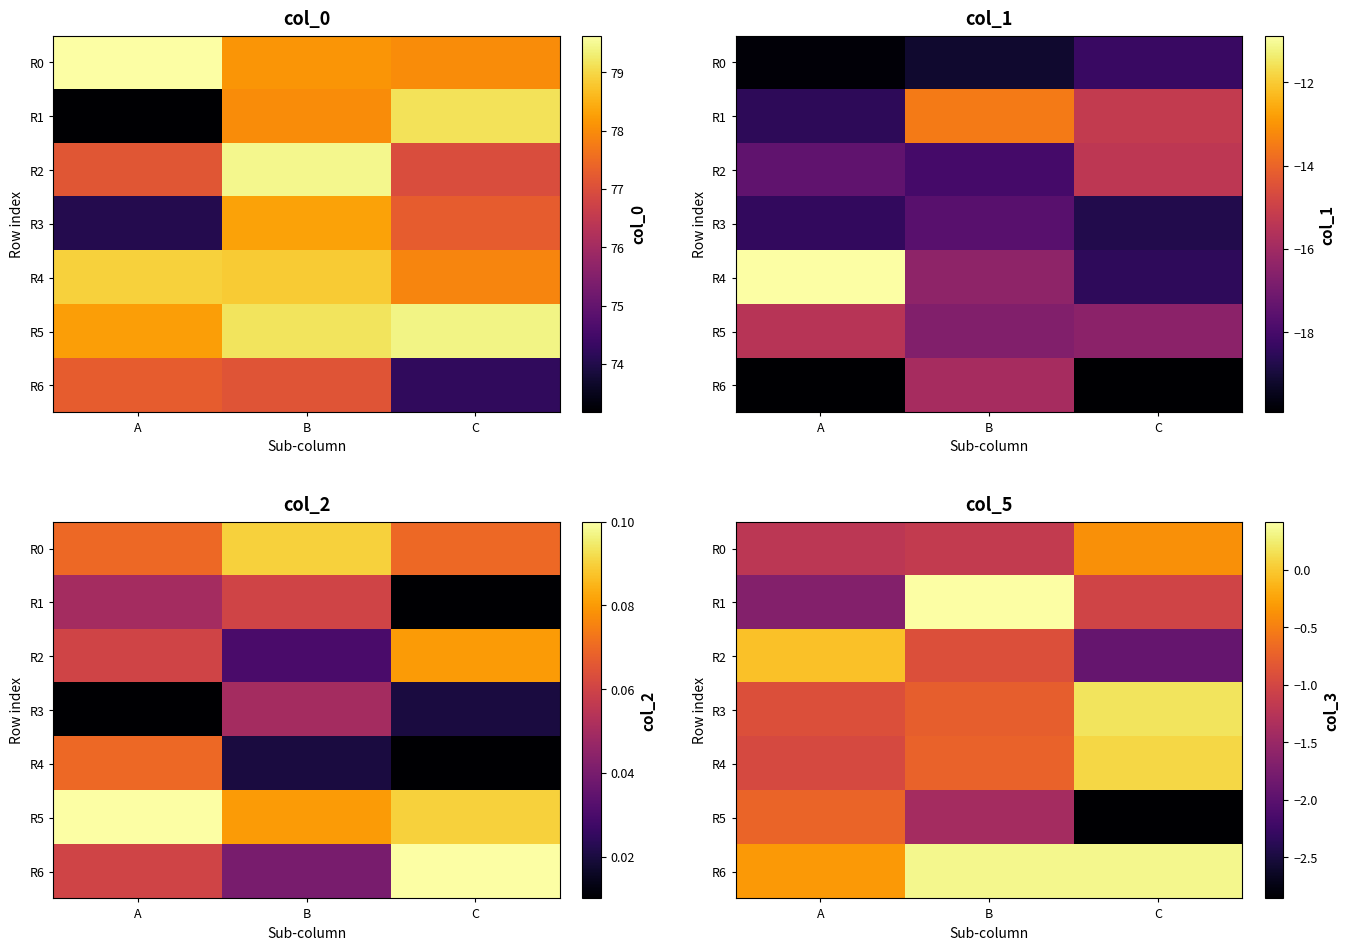

At which category does the chart reach its minimum across all series?

C